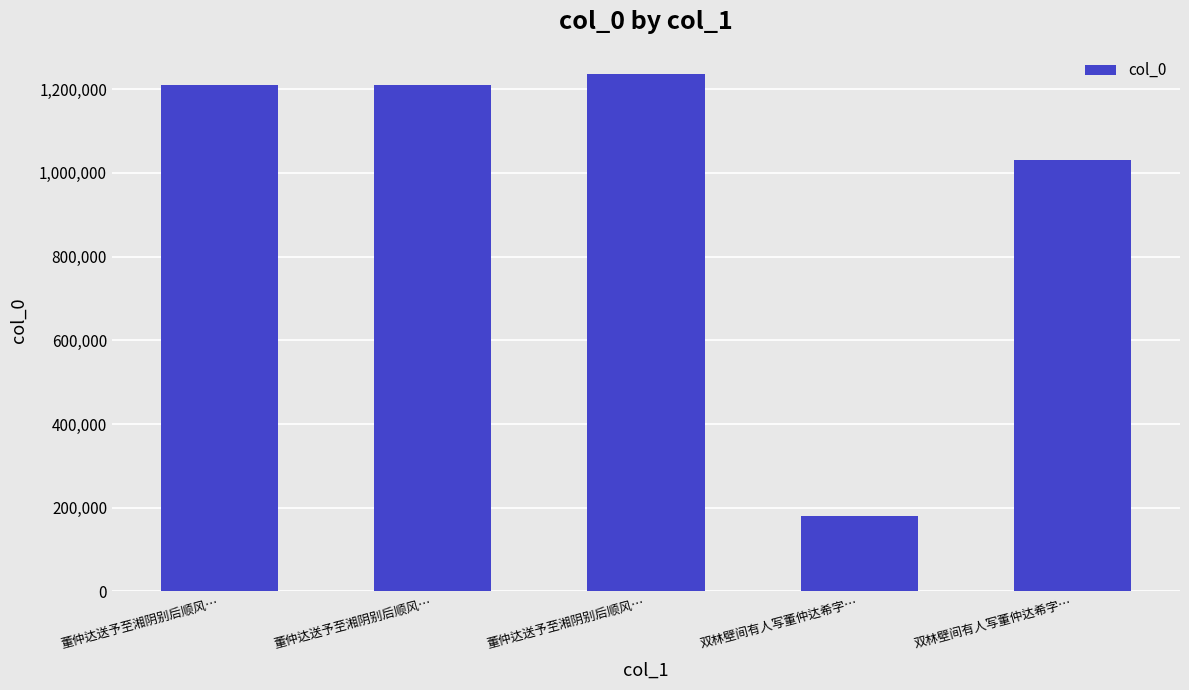

List the labels in order of value, smallest first.

双林壁间有人写董仲达希字…, 双林壁间有人写董仲达希字…, 董仲达送予至湘阴别后顺风…, 董仲达送予至湘阴别后顺风…, 董仲达送予至湘阴别后顺风…